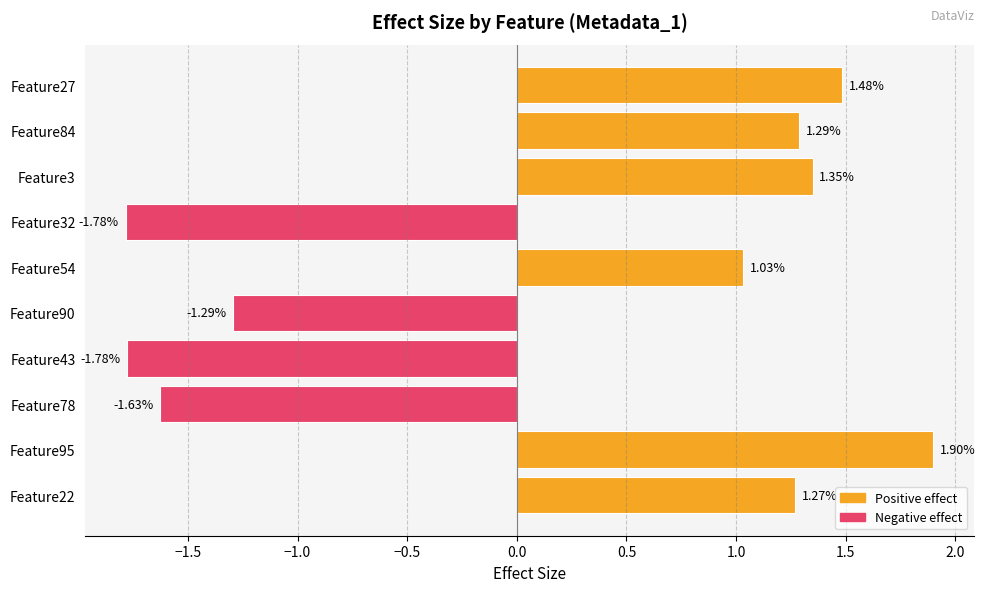

How many values are below 1?

4